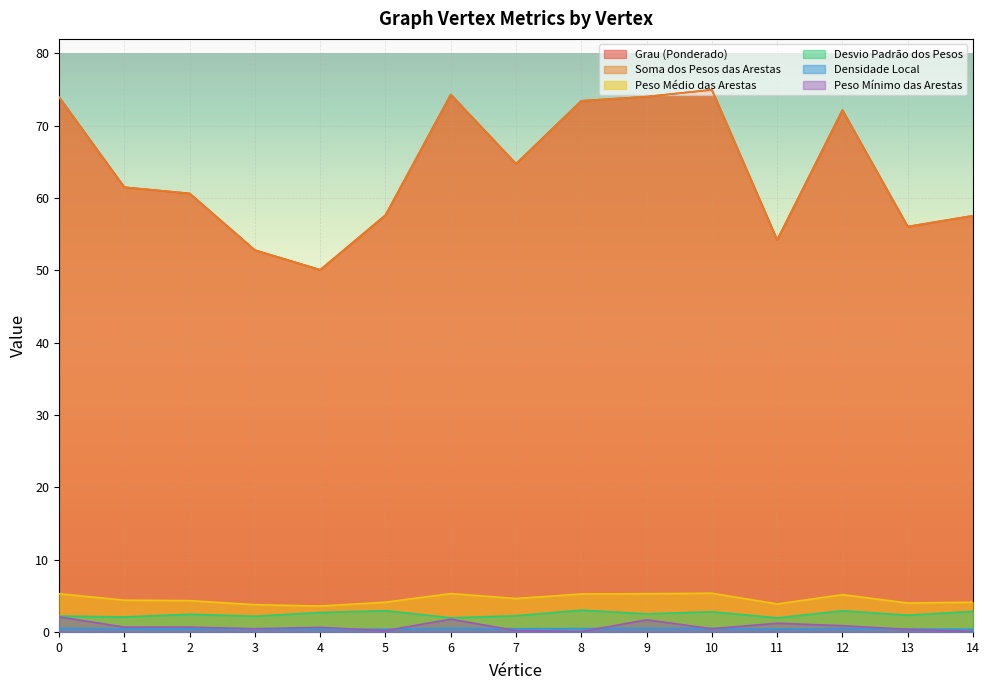

What is the sum of the Peso Médio das Arestas values at 10 and 5?

9.5